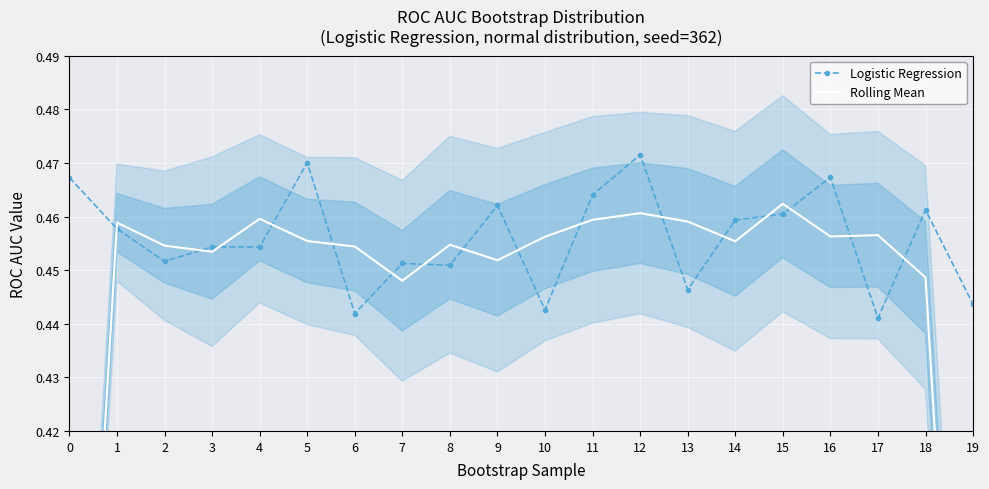

Where do Rolling Mean and Logistic Regression first cross each other?

0 and 1